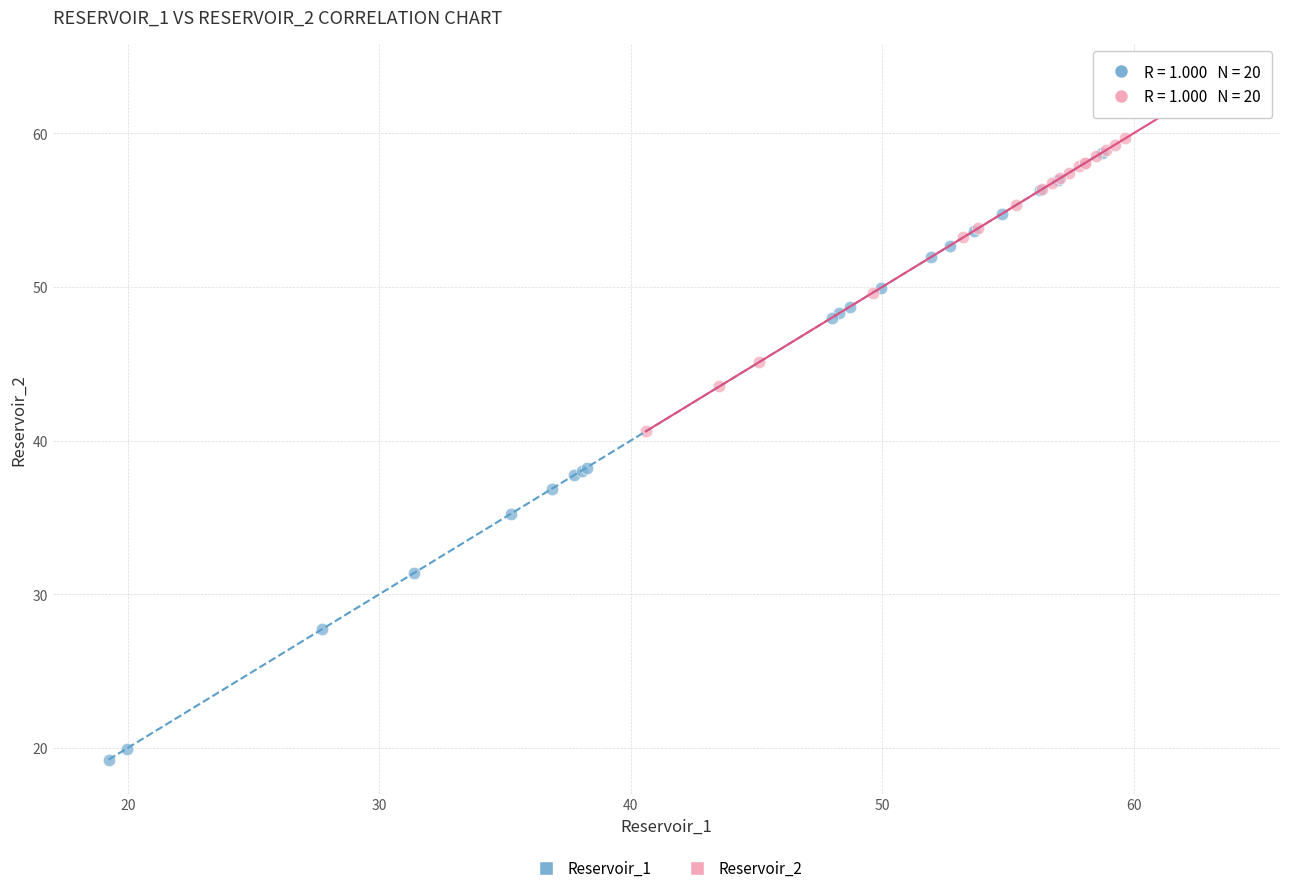

Which series reaches the maximum Y coordinate?

Reservoir_2